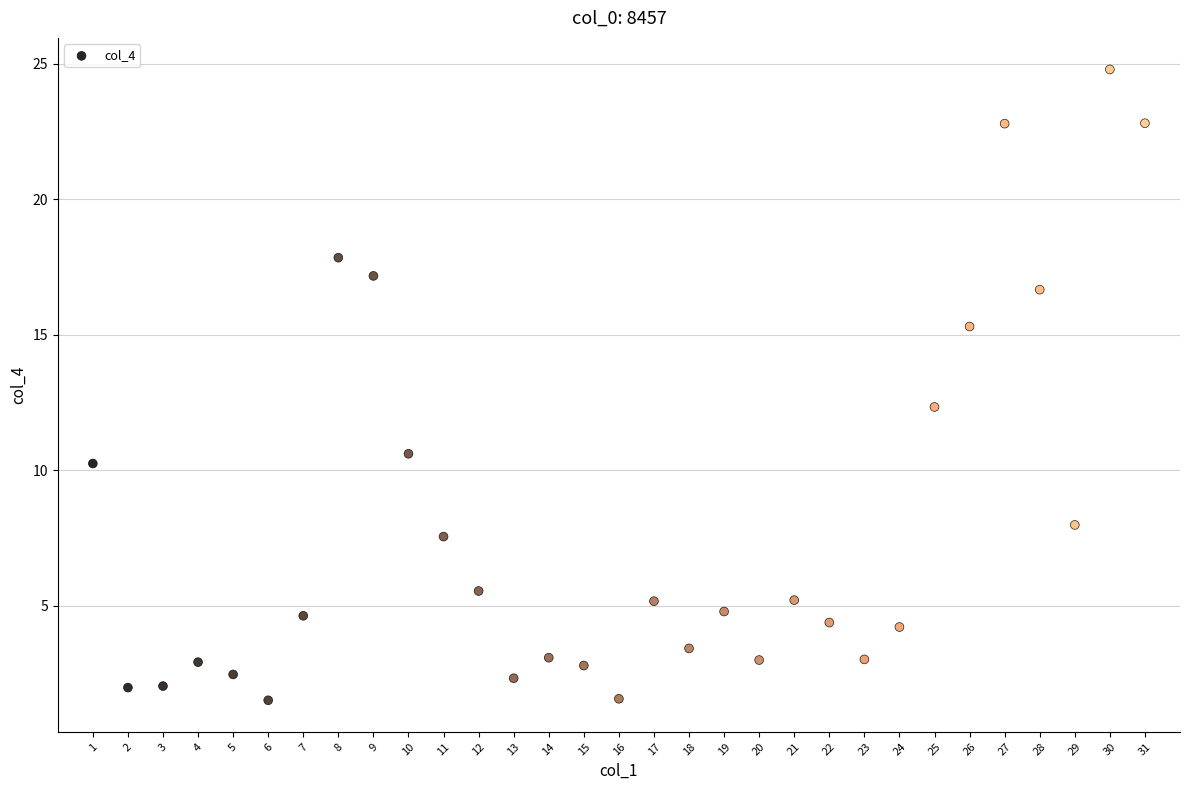

What Y value in the scatter plot is closest to 13?

12.3